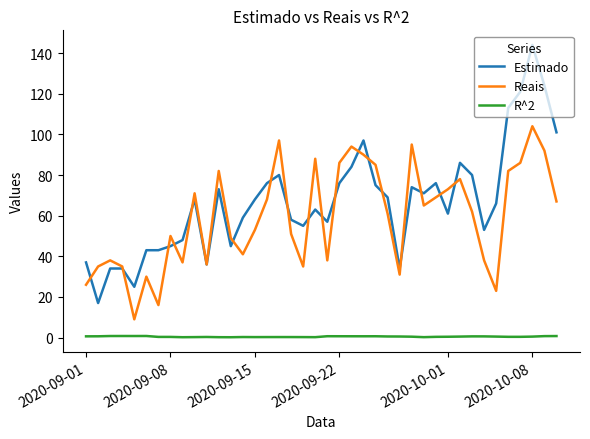

At how many categories does at least one series exceed 108?

4